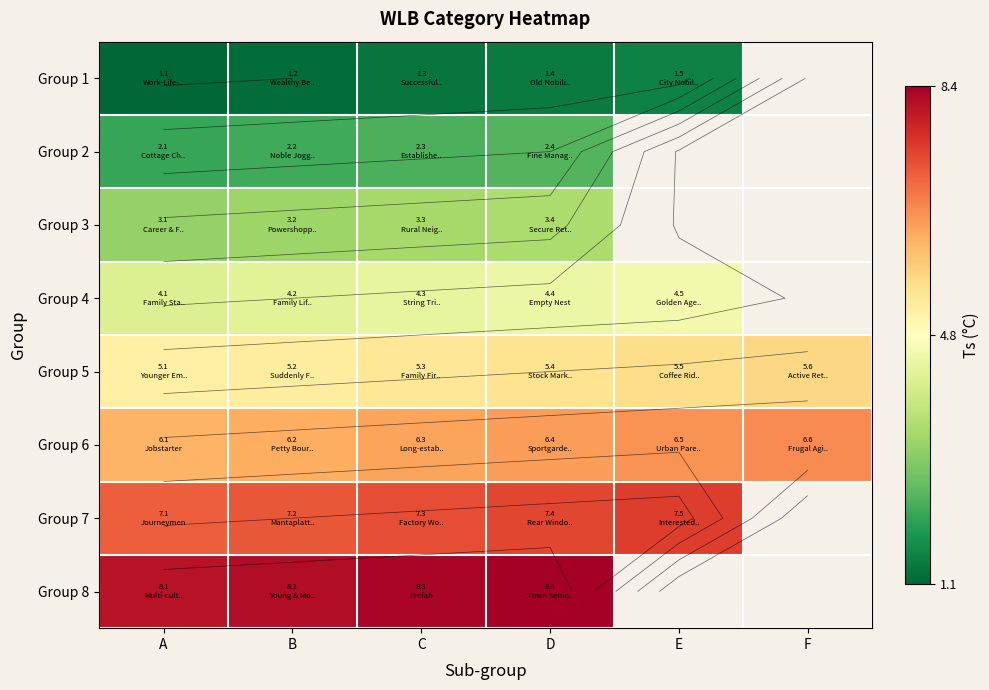

What is the total value across all series at C?

38.4